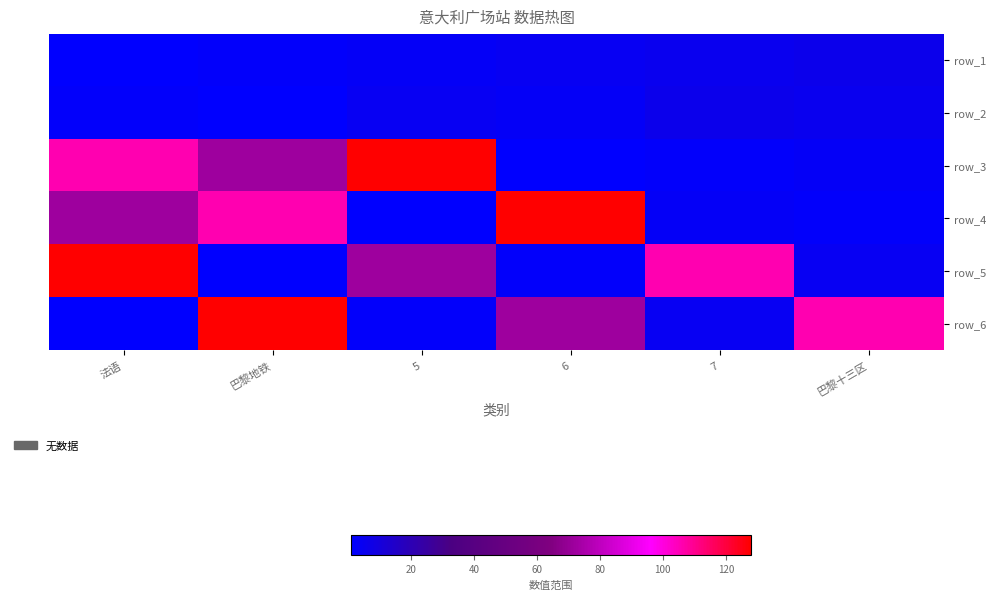

What is the lowest value of the row_4 series?

1